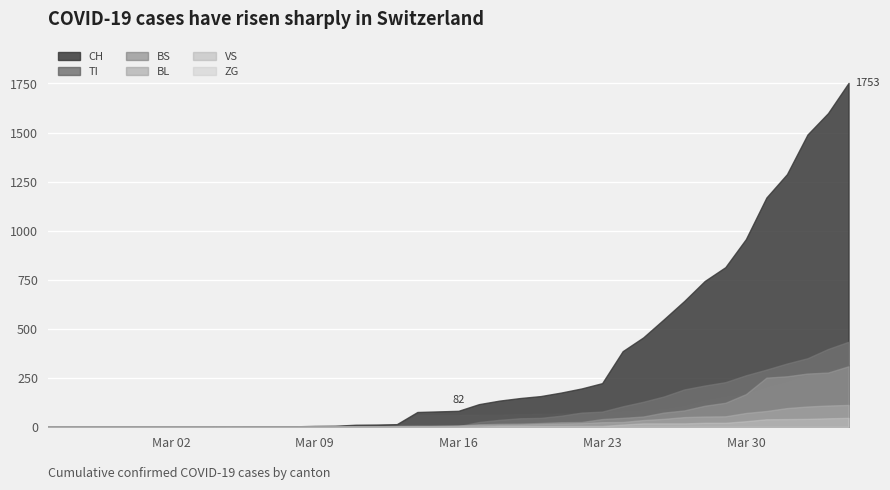

Between 13 and 26, which is larger?

26